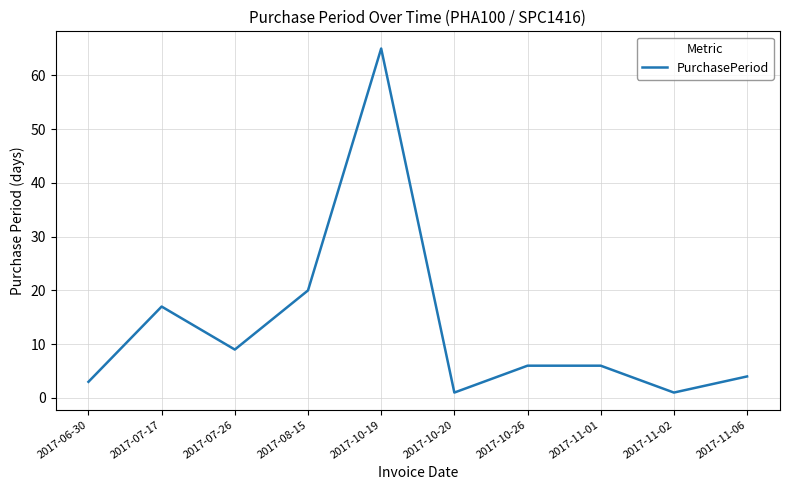

Where does the data first go above 6?

2017-07-17